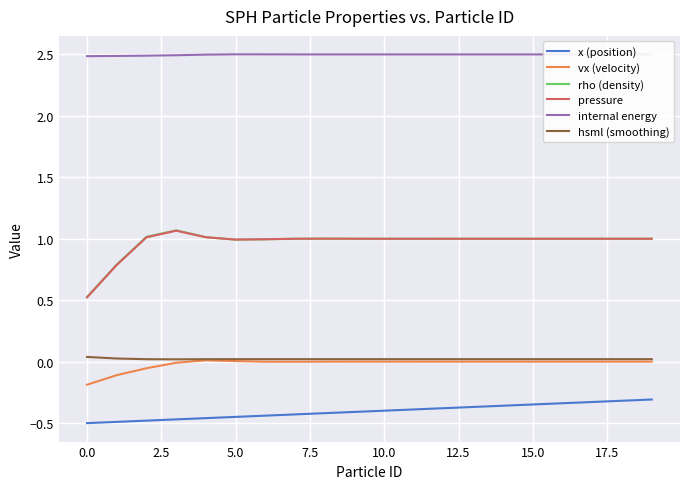

What is the lowest value of the internal energy series?

2.5